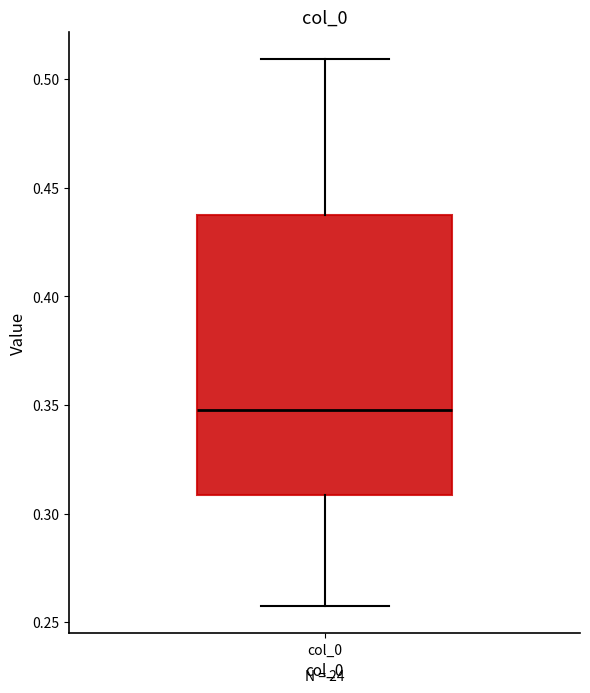

Read this box plot against the y-axis: the position of the median line, the range covered by the box, and the ends of both whiskers. The values are not printed on the chart, so give them approximately, as read against the axis.

median 0.350, box 0.310 to 0.435, whiskers 0.260 to 0.510